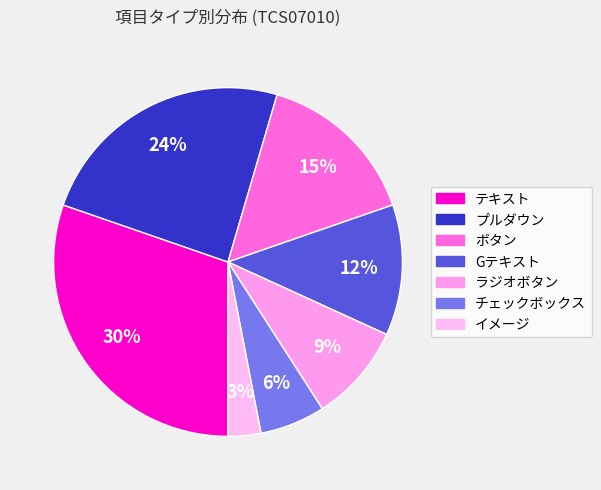

Rank the categories by value from lowest to highest.

イメージ, チェックボックス, ラジオボタン, Gテキスト, ボタン, プルダウン, テキスト